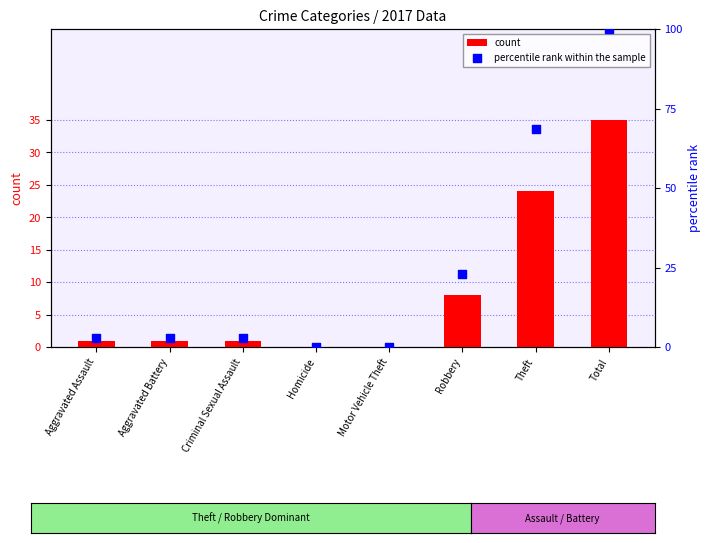

What is the total value across all series at Robbery?

30.9